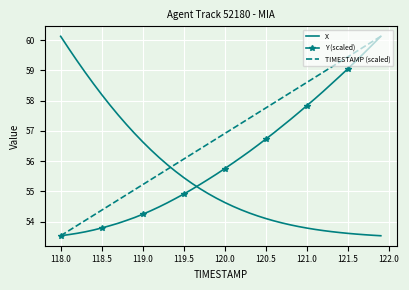

Which series has the largest total across all categories?

TIMESTAMP (scaled)